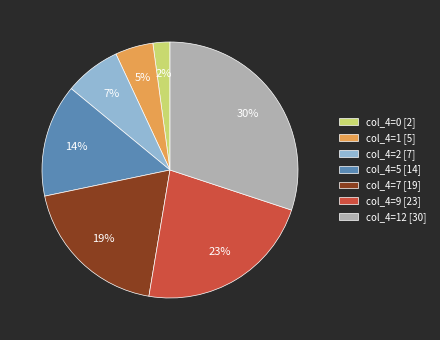

What percentage is the col_4=5 [14] slice, to the nearest percent?

14%